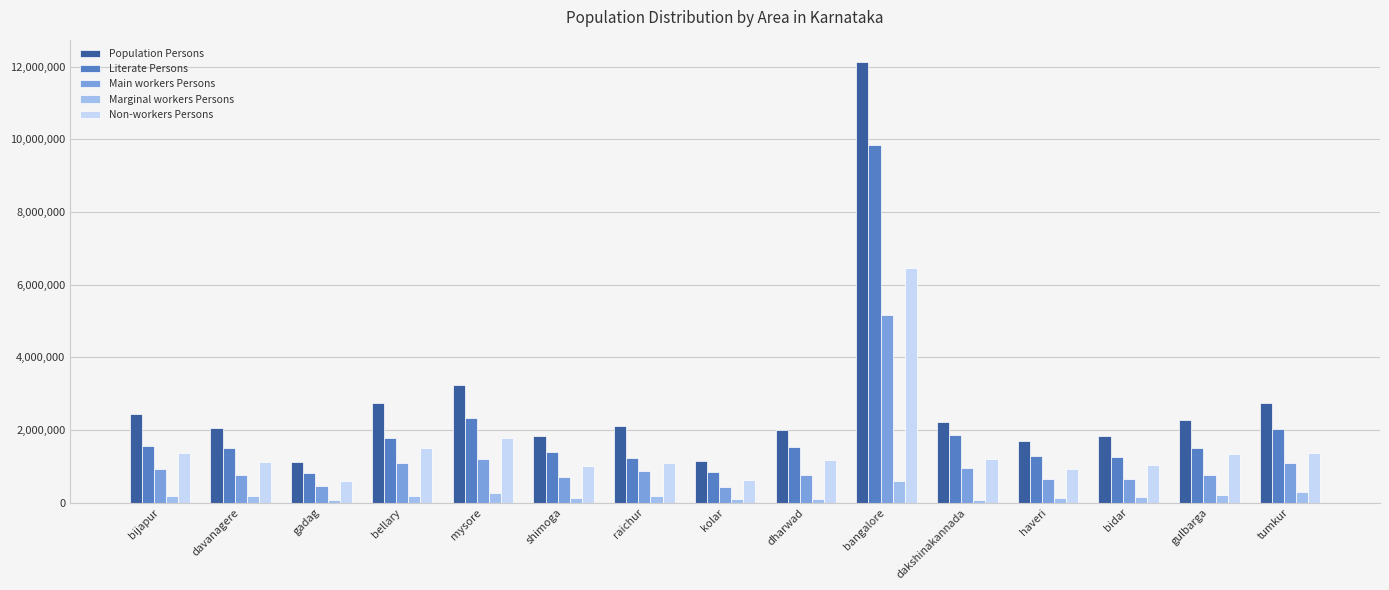

What is the difference between the maximum and minimum values in the Main workers Persons series?

4738233